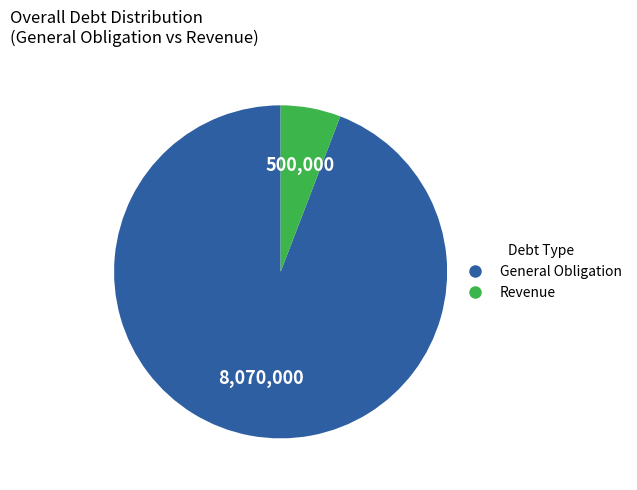

Do General Obligation and Revenue together represent more than half of the pie?

Yes